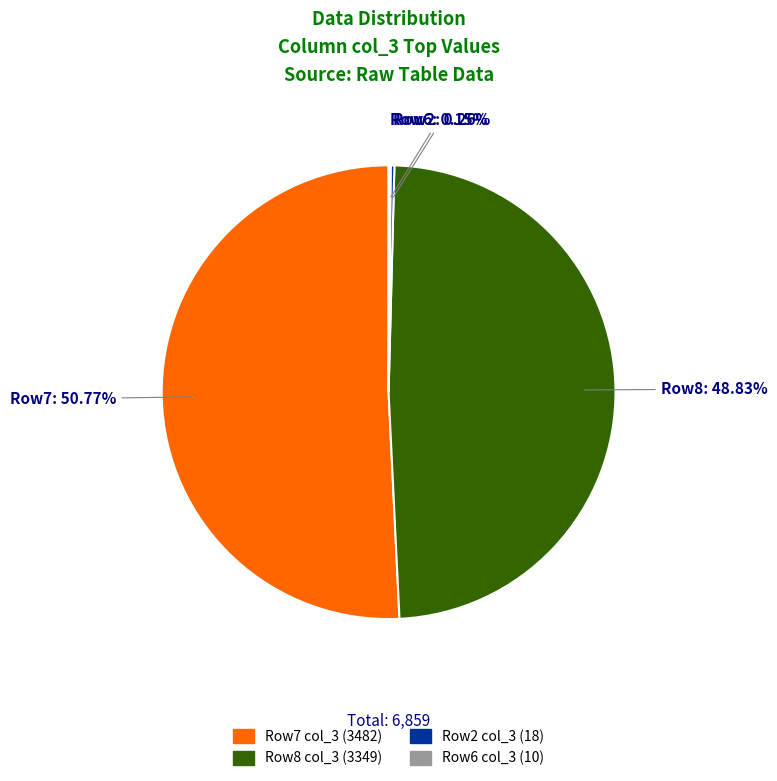

Does any single category account for the majority?

Yes